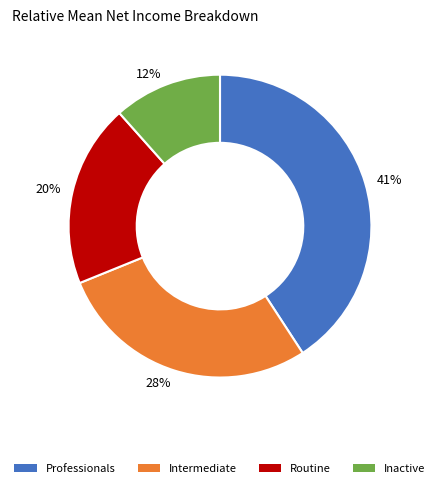

How many slices are in this pie chart?

4